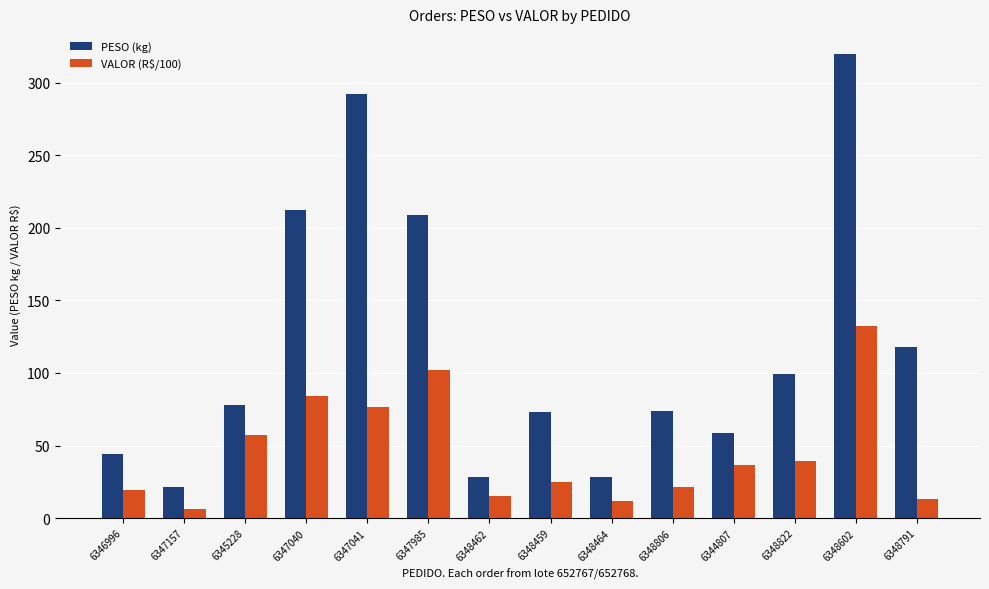

Rank the series by their maximum value, from lowest to highest.

VALOR (R$/100), PESO (kg)